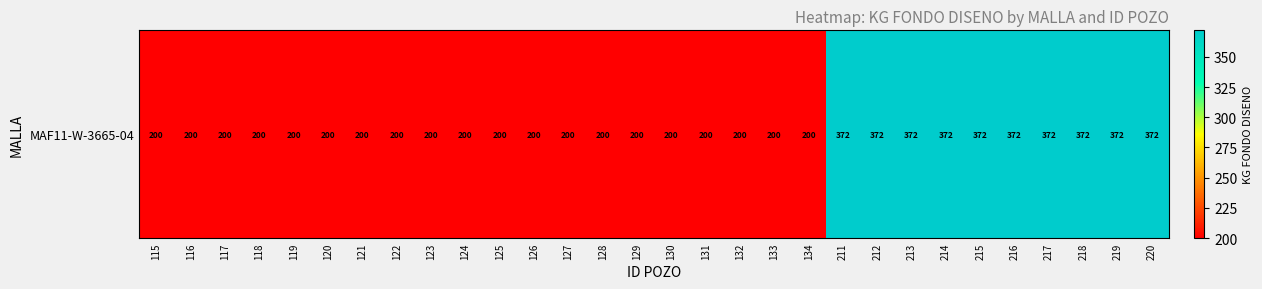

Reading right to left, what are all the values shown in this chart?

220=372	219=372	218=372	217=372	216=372	215=372	214=372	213=372	212=372	211=372	134=200	133=200	132=200	131=200	130=200	129=200	128=200	127=200	126=200	125=200	124=200	123=200	122=200	121=200	120=200	119=200	118=200	117=200	116=200	115=200